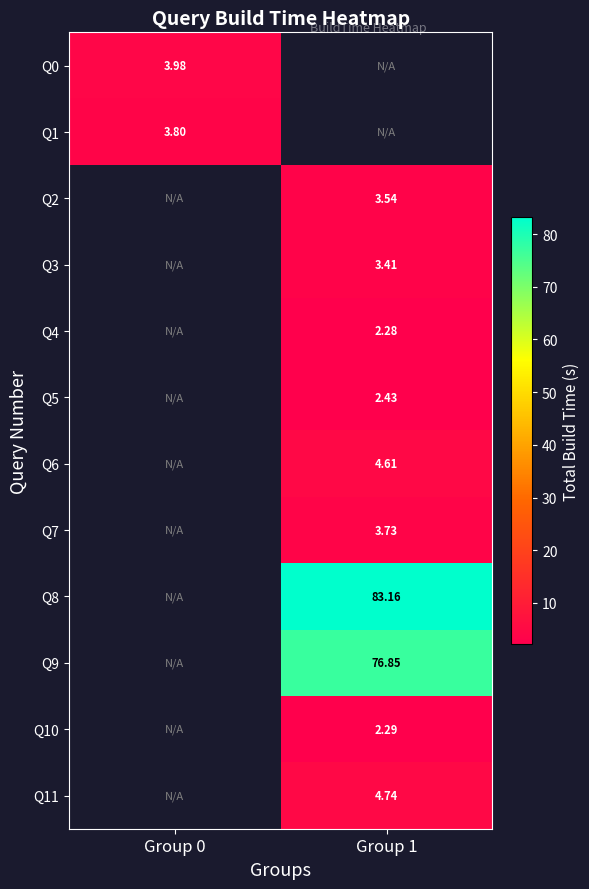

Is the value of Q6 at Group 1 greater than the value of Q2 at Group 0?

No